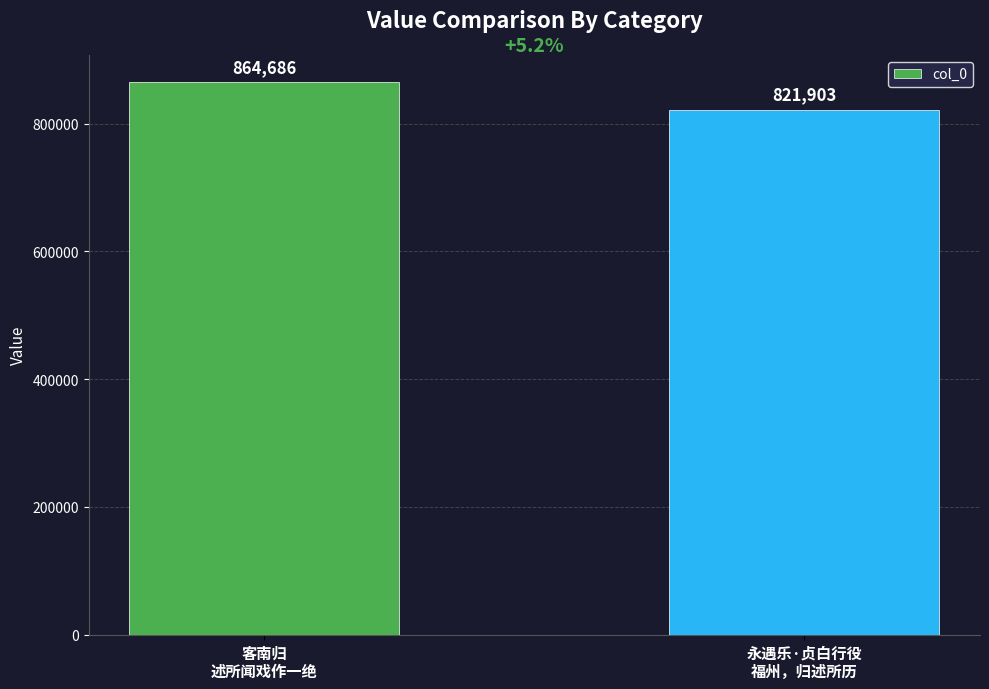

What is the value of the 2nd bar from the left?

821903